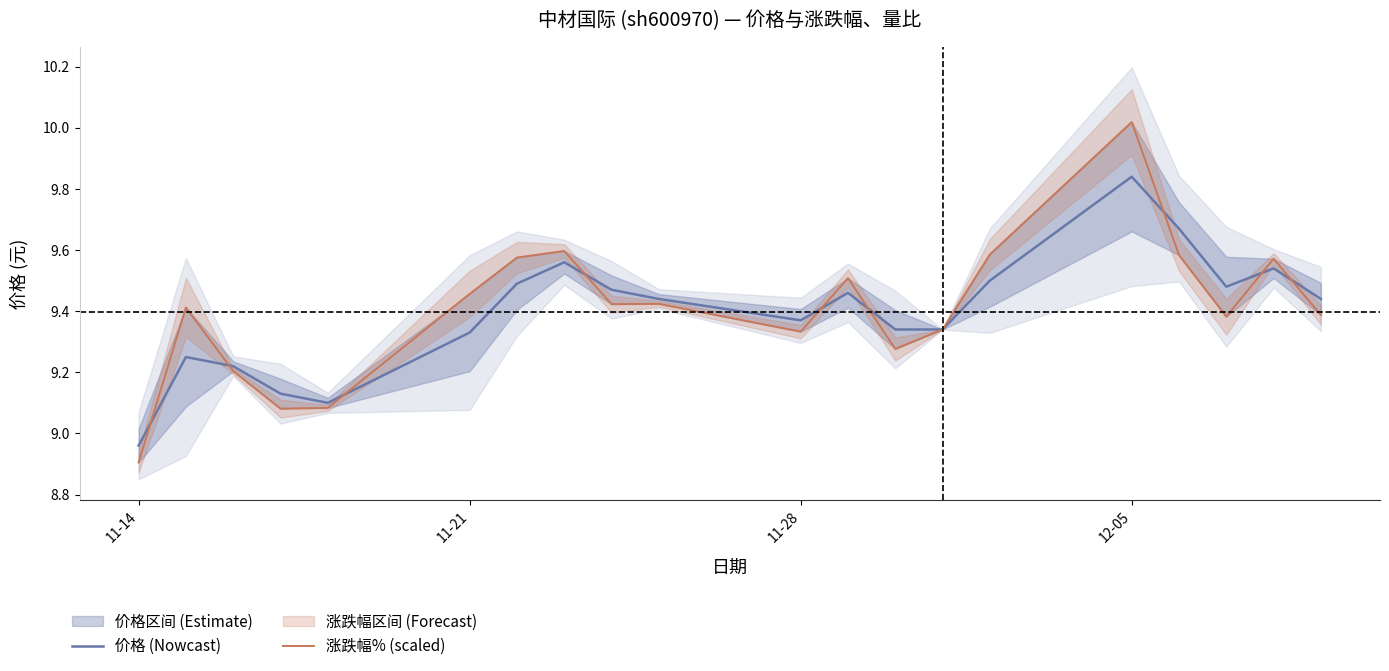

At which label is 价格 (Nowcast) closest to 9?

11-14